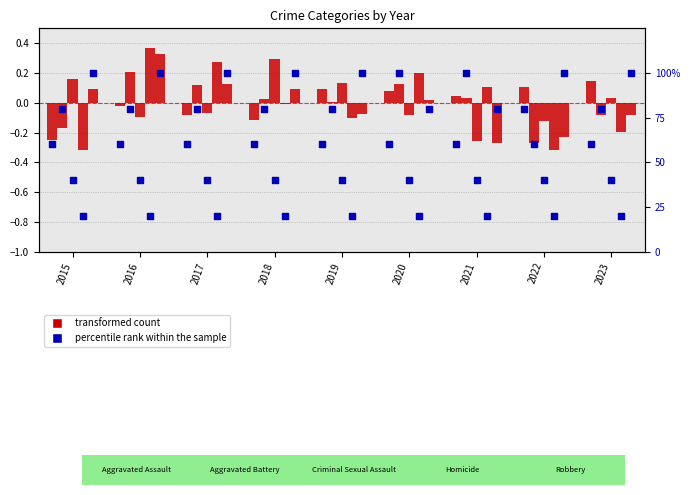

Which has a higher value, 2019 or 2018?

2019